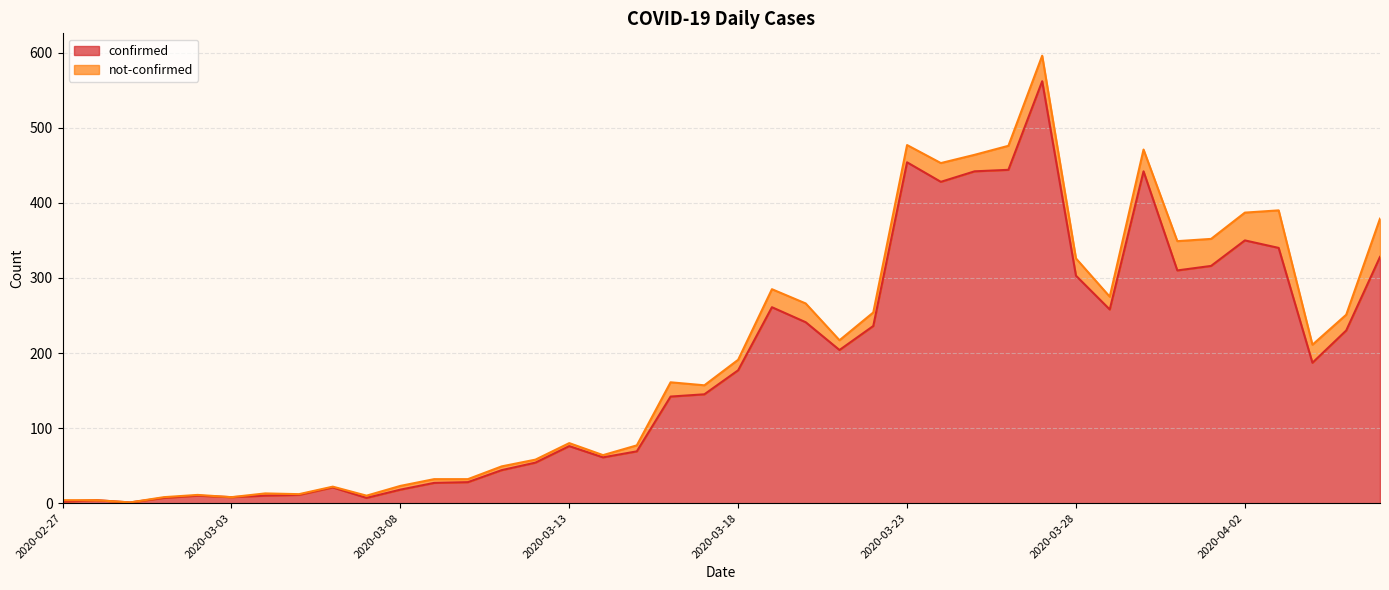

True or false: the data shows 5 at 2020-03-04.

False